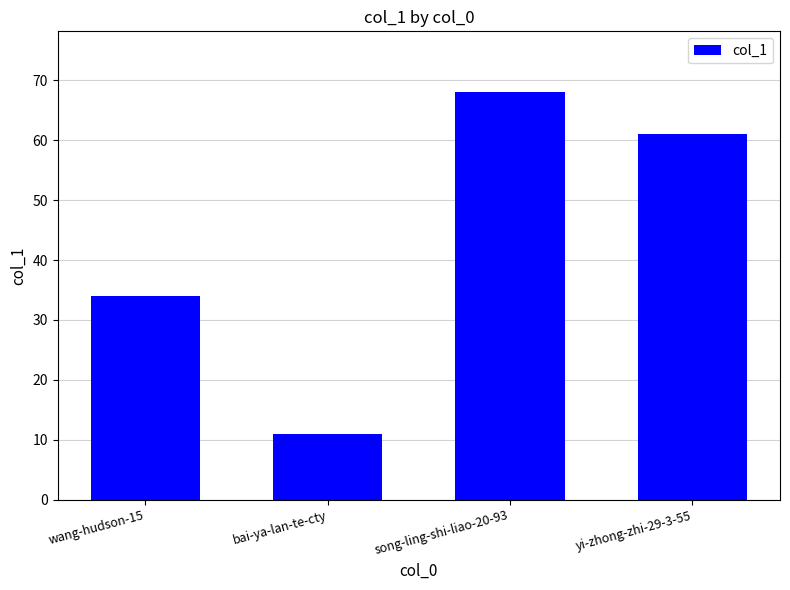

What is the difference between the second highest and second lowest values?

27